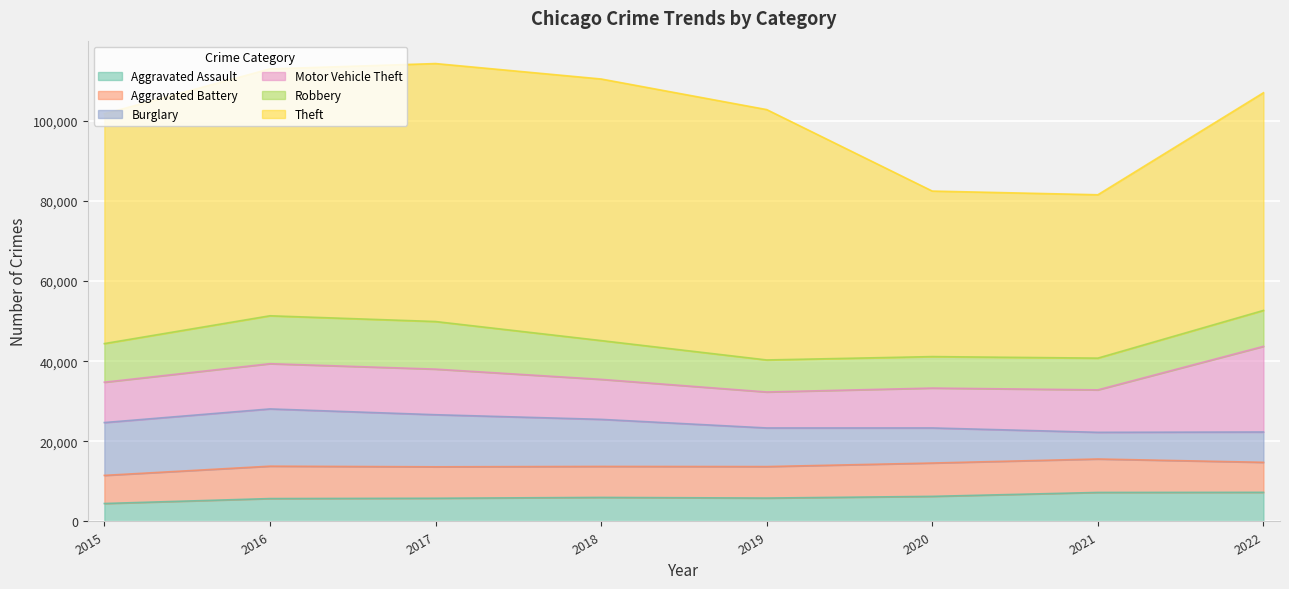

At how many categories does at least one series exceed 36557?

8